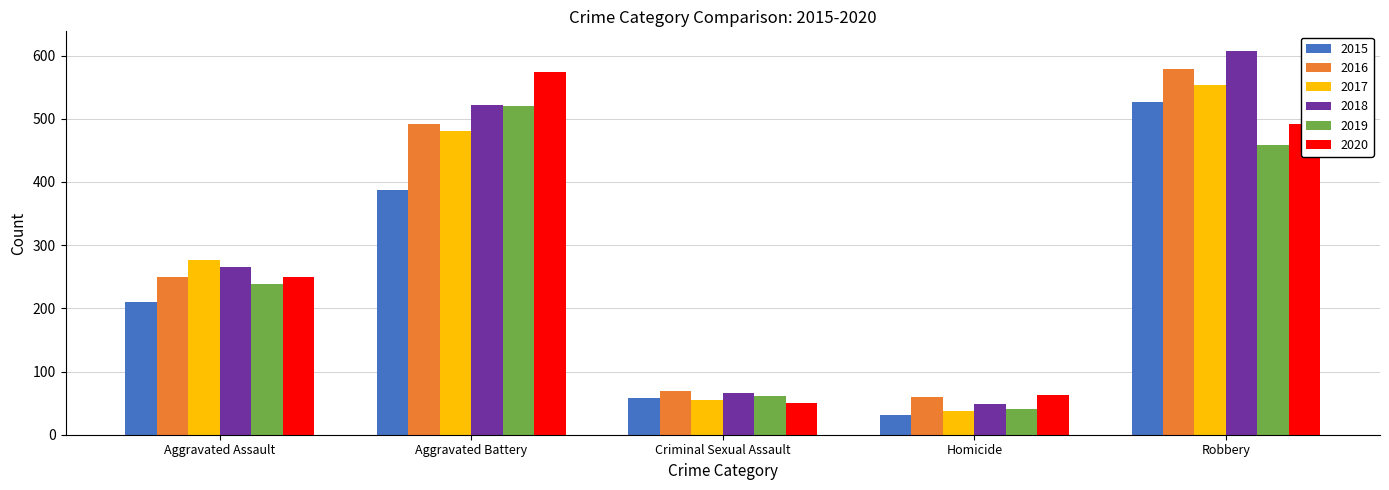

How many bars are there in each group?

6